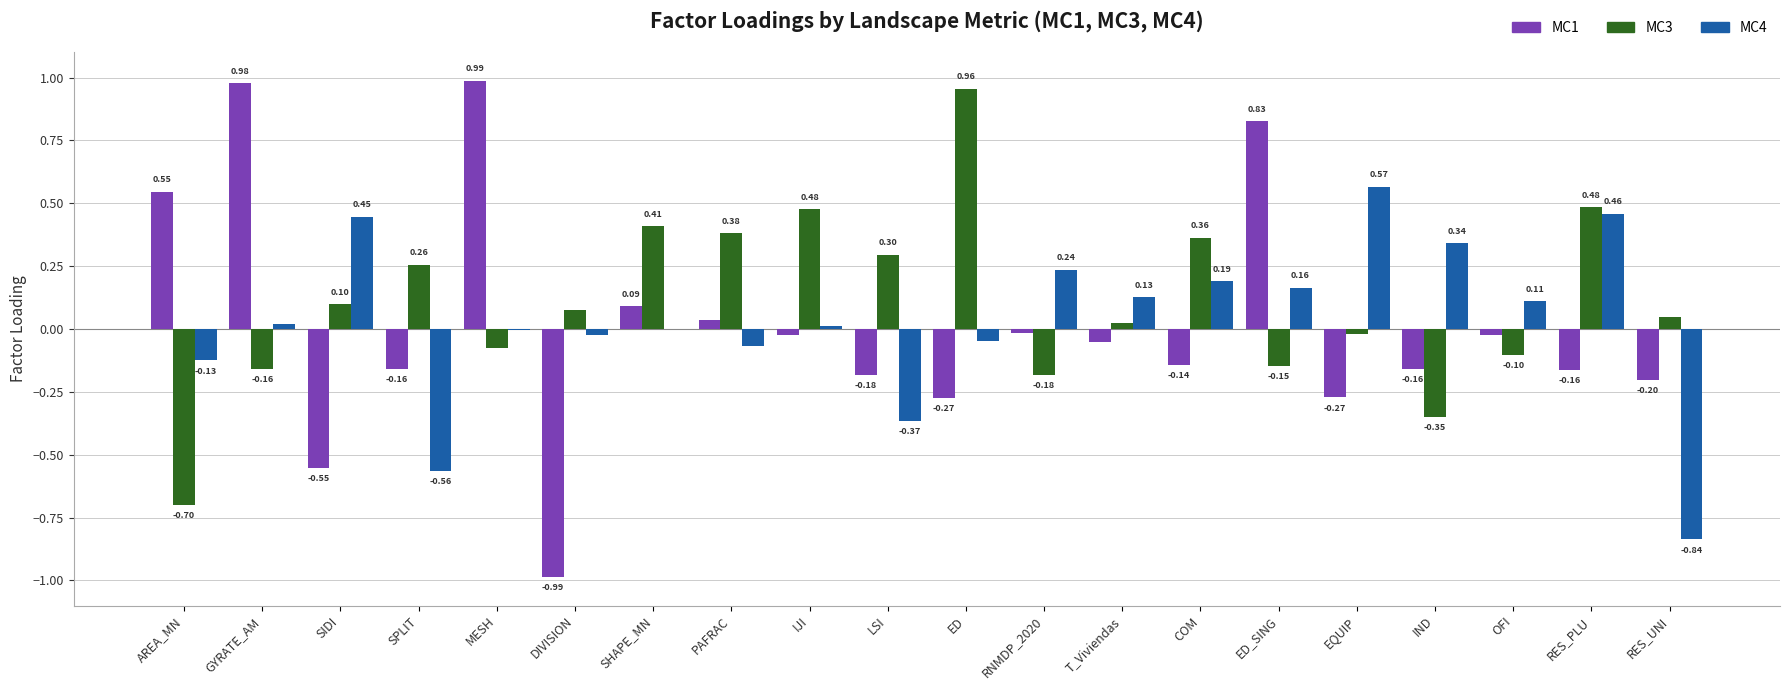

Which category has the highest value across all series?

MESH